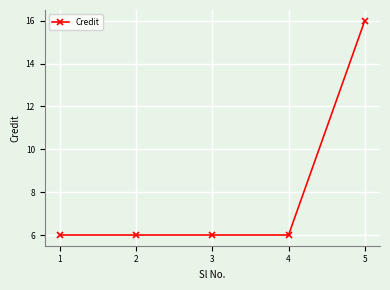

What is the minimum value shown in the chart?

6